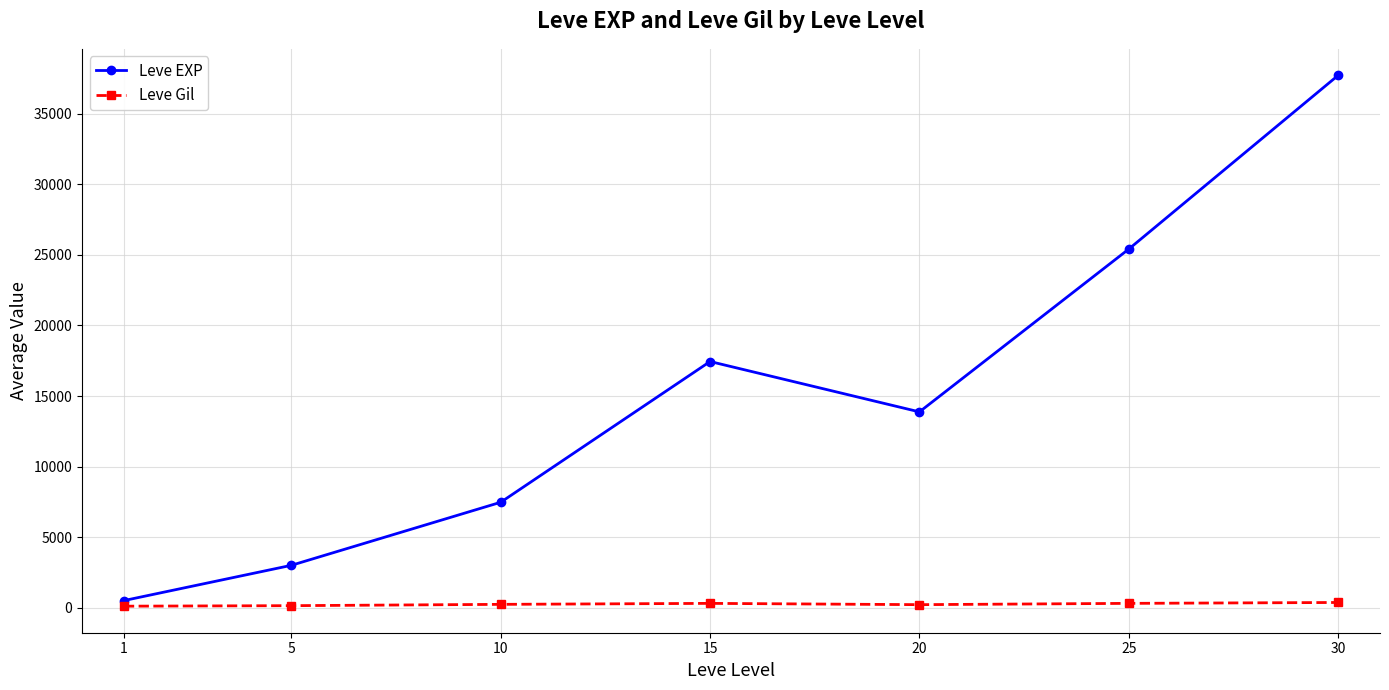

How many series are shown in this chart?

2